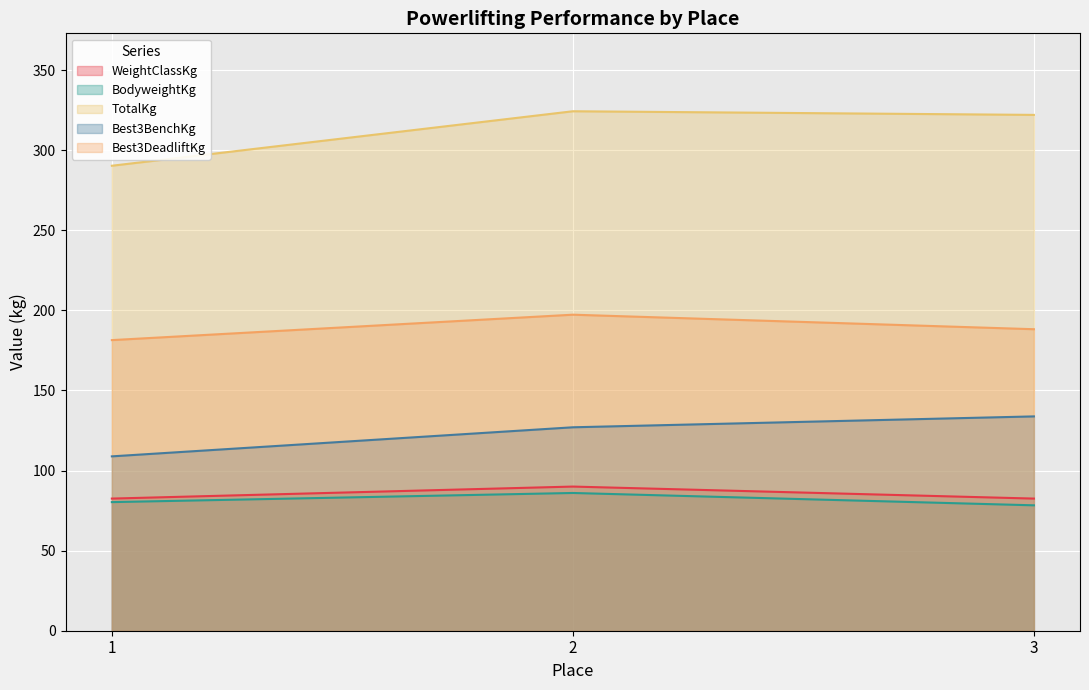

Reading left to right, what are all the values shown in this chart?

WeightClassKg: 82.5	90.0	82.5
BodyweightKg: 80.3	86.0	78.3
TotalKg: 290.3	324.3	322.1
Best3BenchKg: 108.9	127.0	133.8
Best3DeadliftKg: 181.4	197.3	188.2